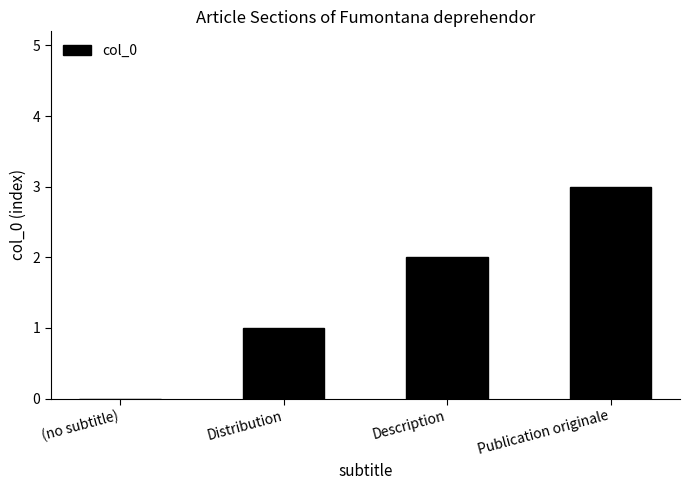

How many series are shown in this chart?

1